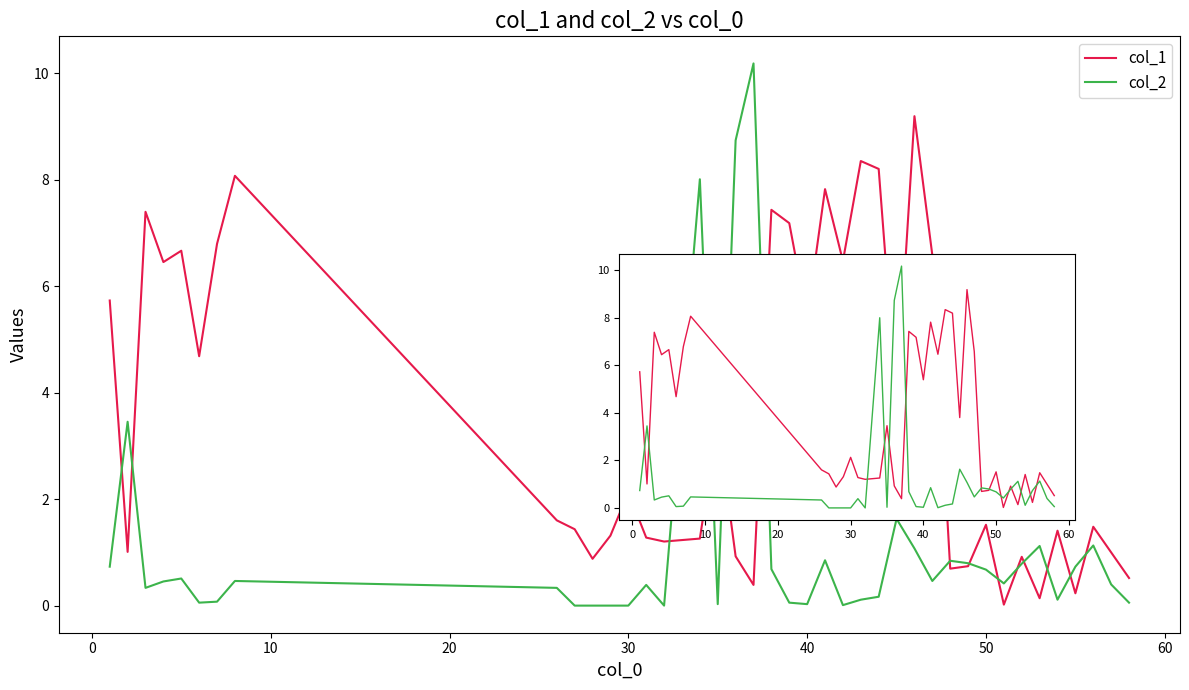

What are all the series names shown in the legend?

col_1, col_2